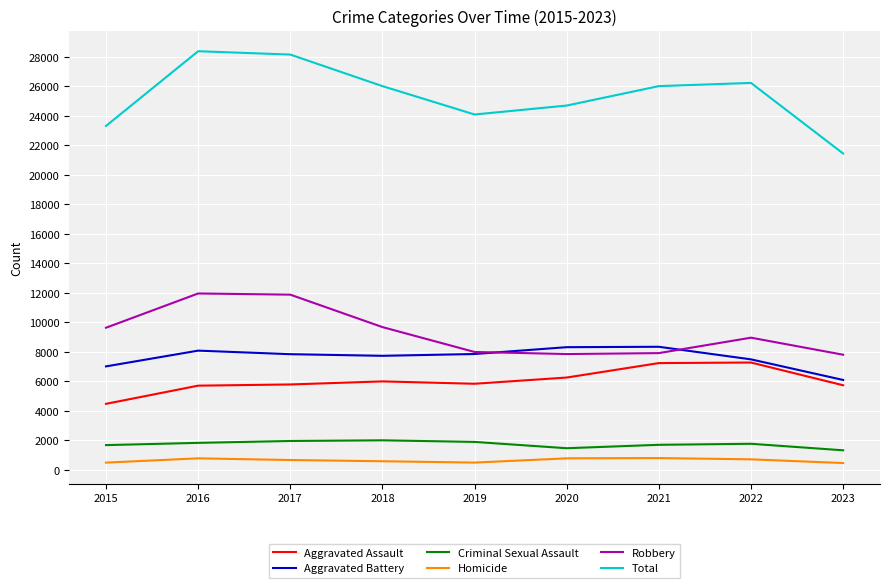

What is the difference between the highest and lowest values at 2023?

20977